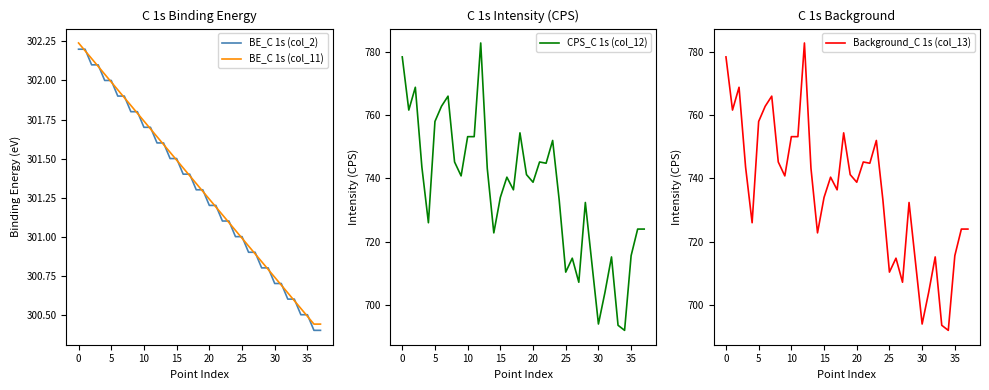

True or false: Background_C 1s (col_13) has more than 2 points higher than both neighbors.

True